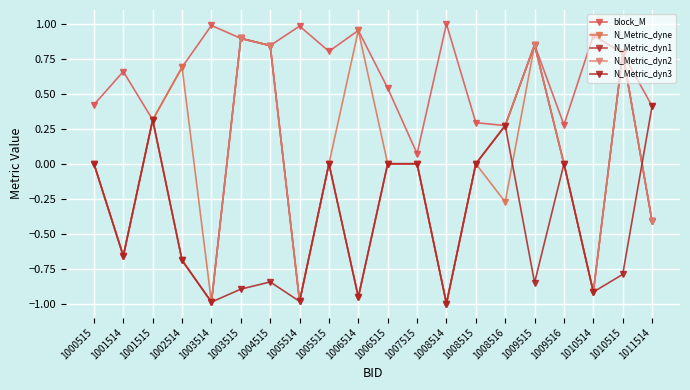

Rank the series at 1008515 from lowest to highest value.

N_Metric_dyne, N_Metric_dyn1, N_Metric_dyn2, N_Metric_dyn3, block_M